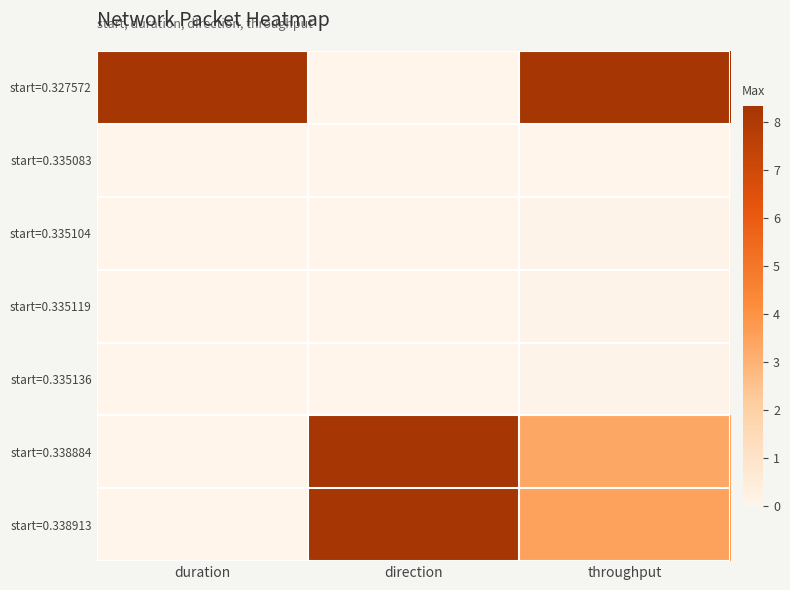

How many data points does each series have?

3